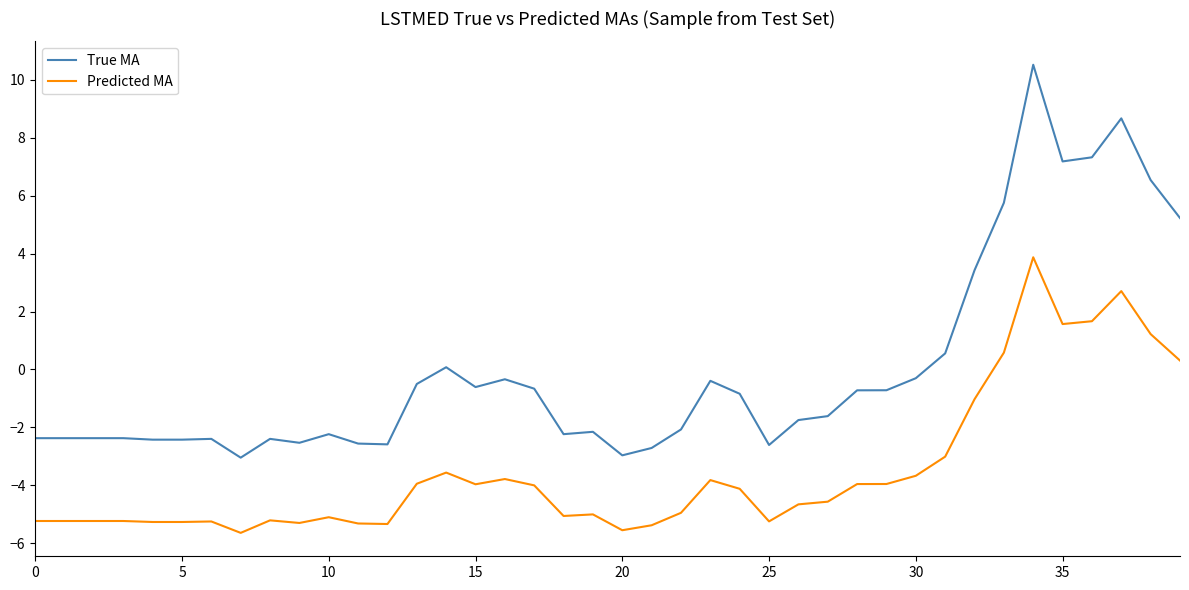

What is the difference between the maximum and minimum values in the Predicted MA series?

9.5